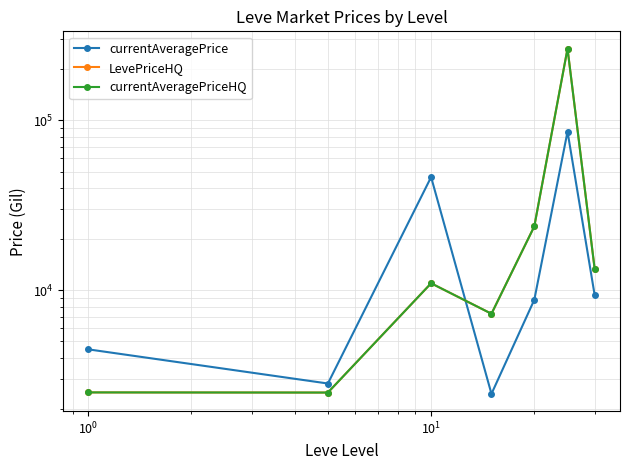

What is the sum of all currentAveragePriceHQ values?

325416.1